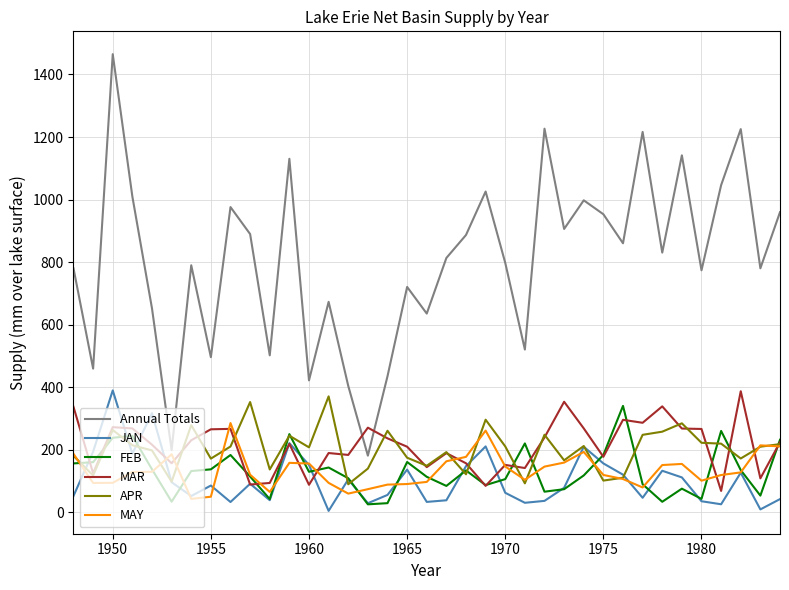

How many intersections are there between Annual Totals and MAR?

2